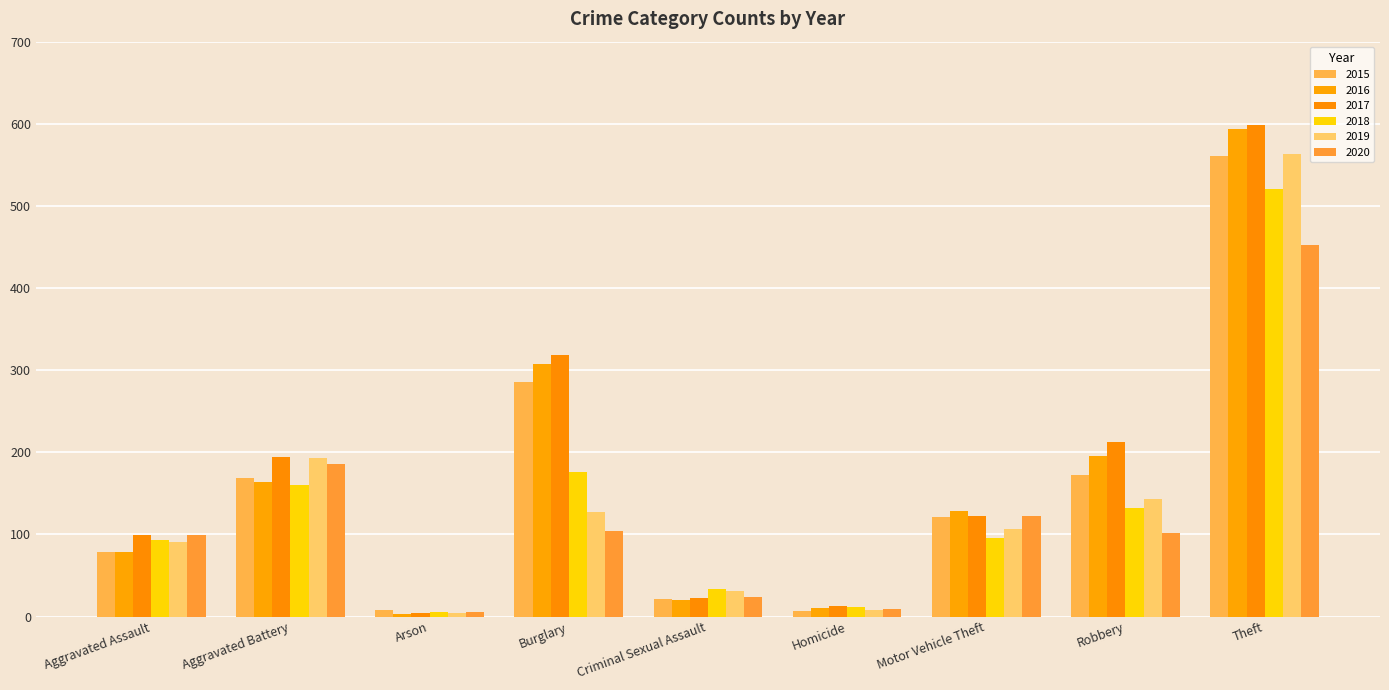

Is the value of 2018 at Burglary greater than the value of 2016 at Theft?

No